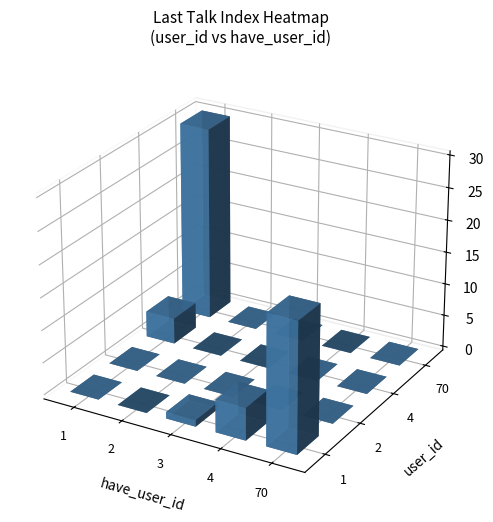

Which category has the lowest value in the 70 series?

2